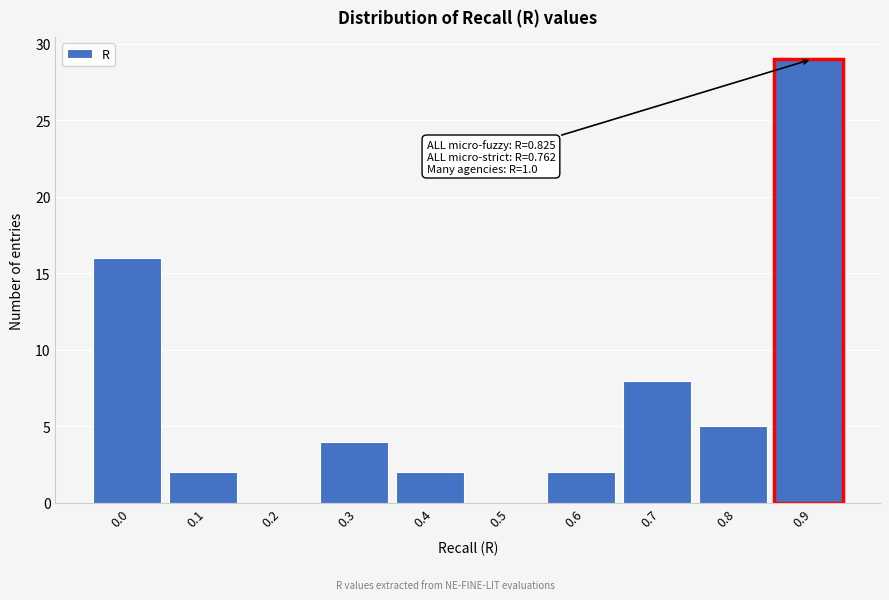

Reading right to left, what are all the values shown in this chart?

0.9=29	0.8=5	0.7=8	0.6=2	0.5=0	0.4=2	0.3=4	0.2=0	0.1=2	0.0=16